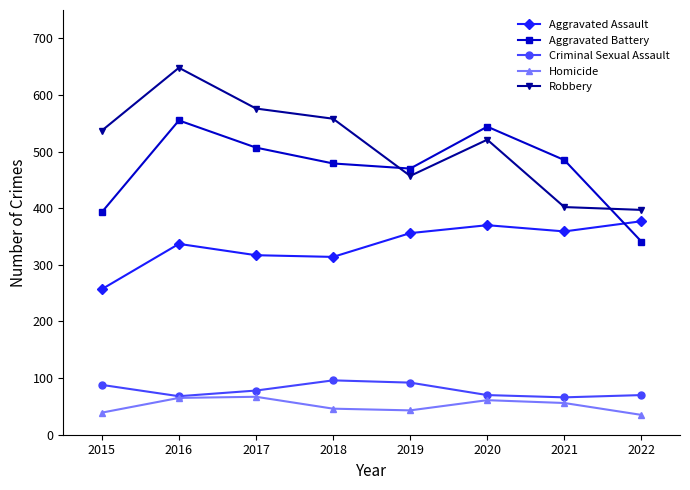

At which label does Robbery reach its peak?

2016